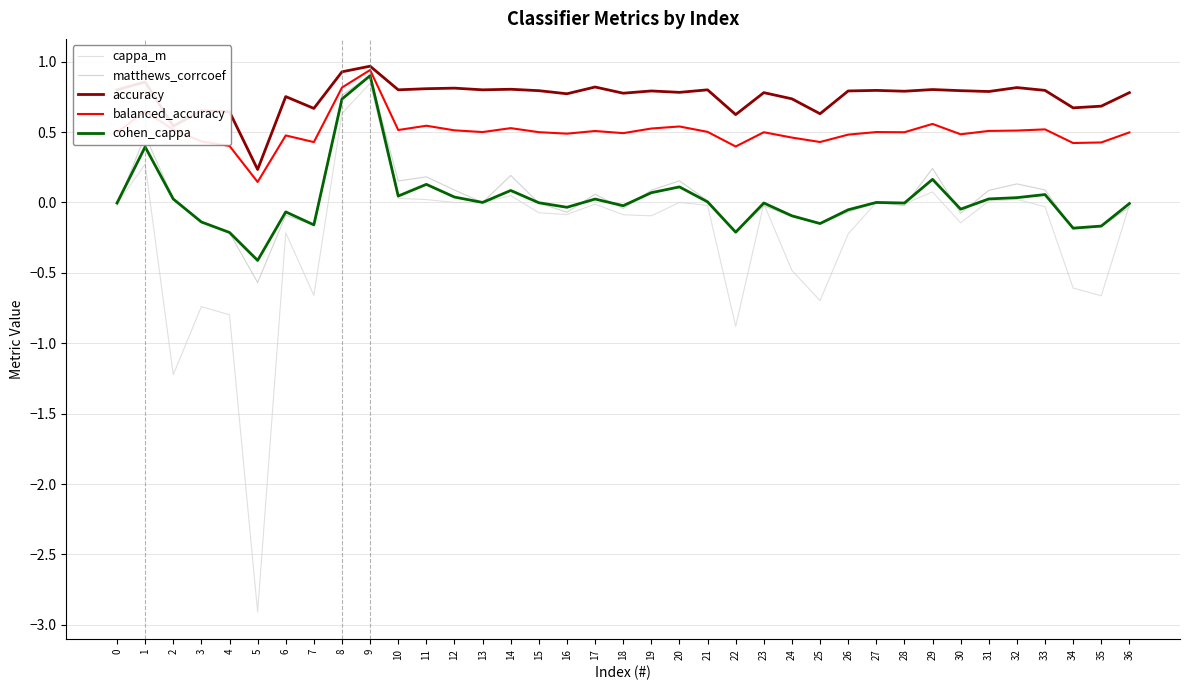

At which label is accuracy closest to 0?

5